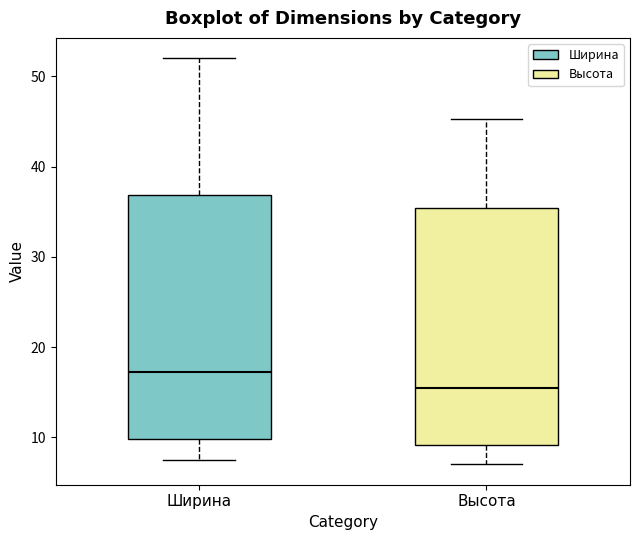

Reading left to right, transcribe this box plot: for each box, give where its median line is, the range the box spans, and where its two whiskers end, as read against the y-axis. The values are not printed on the chart, so give them approximately, as read against the axis.

Ширина: median 17, box 10 to 37, whiskers 8 to 52
Высота: median 15, box 9 to 35, whiskers 7 to 45